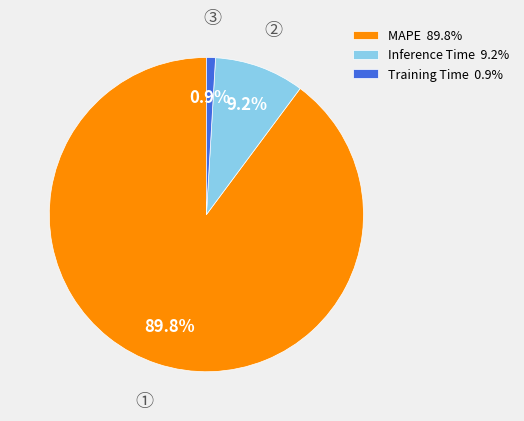

Does Training Time account for over 50% of the chart?

No